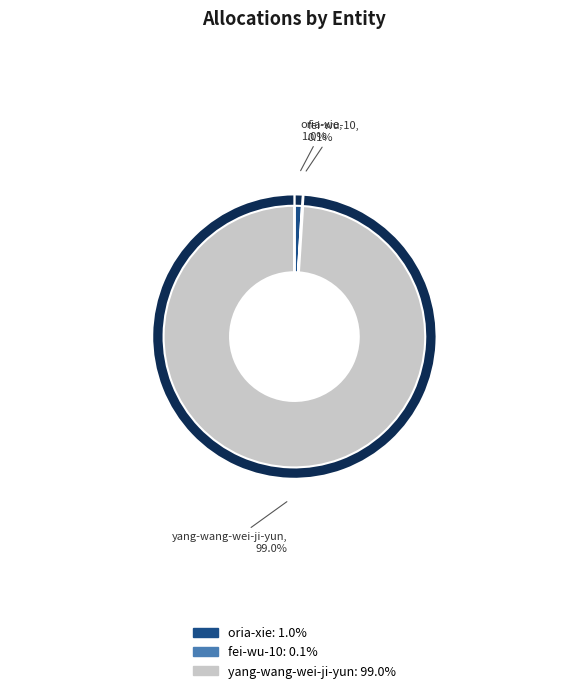

Count the number of slices in the pie.

3